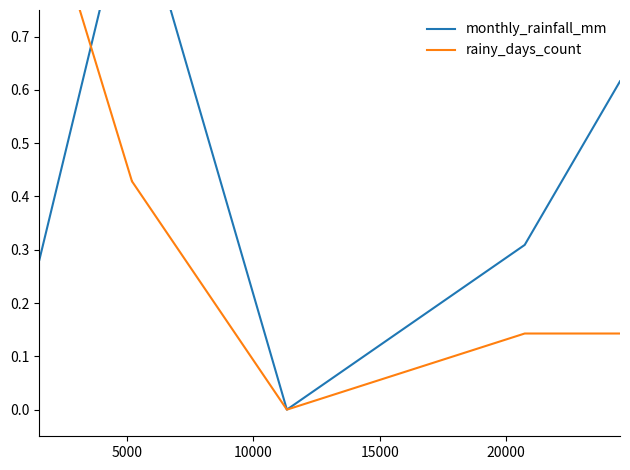

Reading left to right, transcribe all the data shown in this chart.

monthly_rainfall_mm: 0.3	0.3	0.3	0.3	0.3	1.0	1.0	0.0	0.3	0.6
rainy_days_count: 1.0	1.0	1.0	1.0	1.0	0.4	0.4	0.0	0.1	0.1